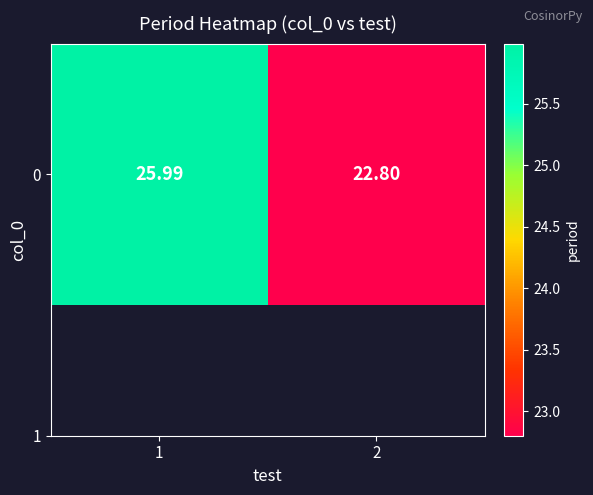

Is it true that the value at 1 is 44.7?

False